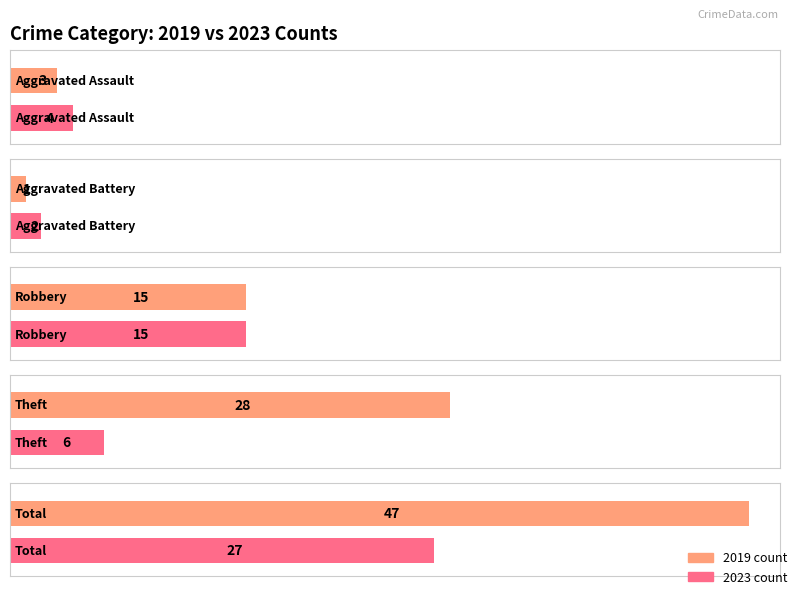

The value of Robbery at 2019 is 8. True or false?

False